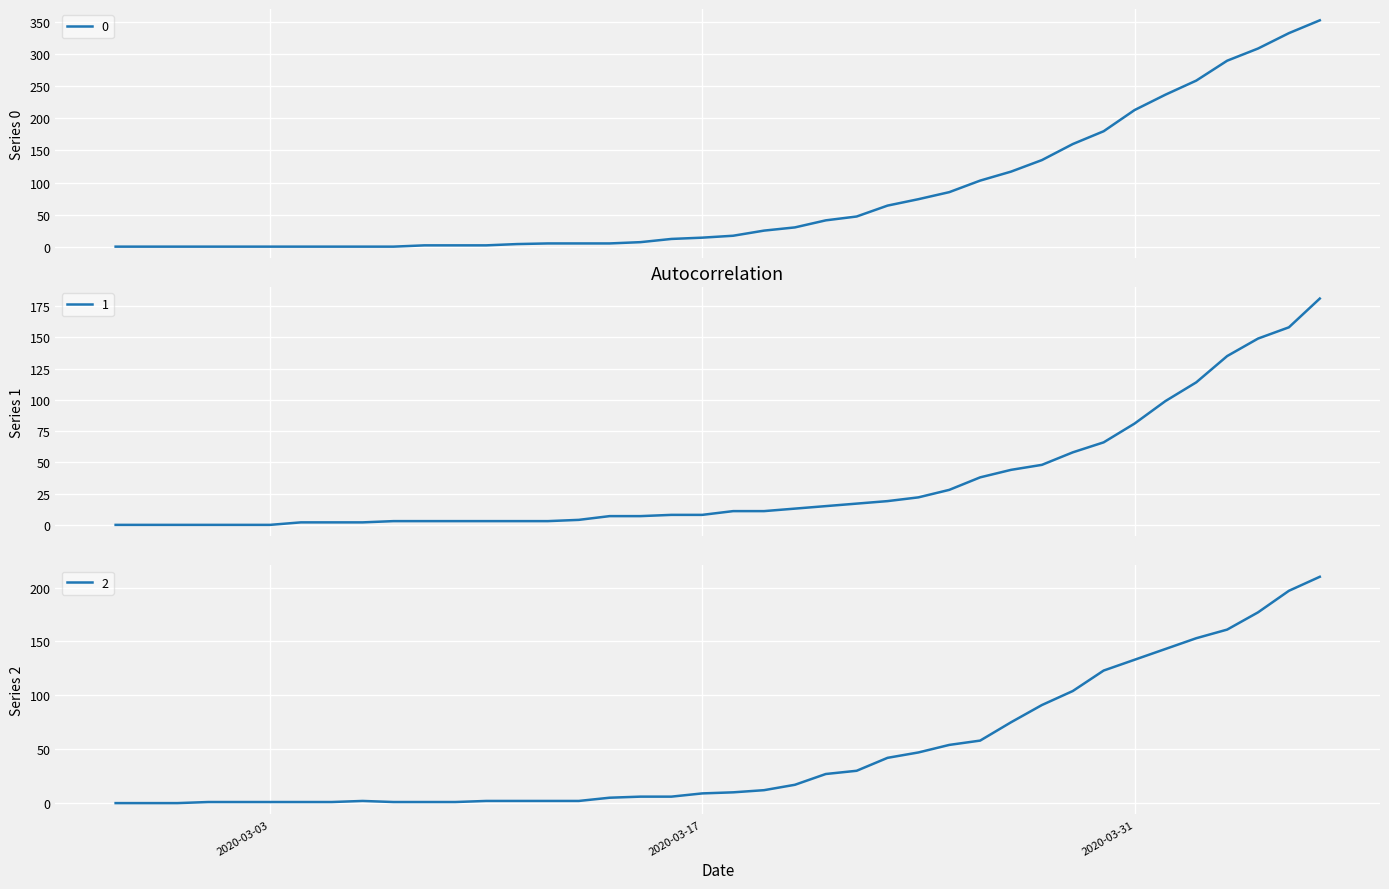

Reading right to left, extract all data points from this chart.

0: 2020-04-06=353	2020-04-05=333	2020-04-04=309	2020-04-03=290	2020-04-02=259	2020-04-01=237	2020-03-31=213	2020-03-30=180	2020-03-29=160	2020-03-28=135	2020-03-27=117	2020-03-26=103	2020-03-25=85	2020-03-24=74	2020-03-23=64	2020-03-22=47	2020-03-21=41	2020-03-20=30	2020-03-19=25	2020-03-18=17	2020-03-17=14	2020-03-16=12	2020-03-15=7	2020-03-14=5	2020-03-13=5	2020-03-12=5	2020-03-11=4	2020-03-10=2	2020-03-09=2	2020-03-08=2	2020-03-07=0	2020-03-06=0	2020-03-05=0	2020-03-04=0	2020-03-03=0	2020-03-02=0	2020-03-01=0	2020-02-29=0	2020-02-28=0	2020-02-27=0
1: 2020-04-06=181	2020-04-05=158	2020-04-04=149	2020-04-03=135	2020-04-02=114	2020-04-01=99	2020-03-31=81	2020-03-30=66	2020-03-29=58	2020-03-28=48	2020-03-27=44	2020-03-26=38	2020-03-25=28	2020-03-24=22	2020-03-23=19	2020-03-22=17	2020-03-21=15	2020-03-20=13	2020-03-19=11	2020-03-18=11	2020-03-17=8	2020-03-16=8	2020-03-15=7	2020-03-14=7	2020-03-13=4	2020-03-12=3	2020-03-11=3	2020-03-10=3	2020-03-09=3	2020-03-08=3	2020-03-07=3	2020-03-06=2	2020-03-05=2	2020-03-04=2	2020-03-03=0	2020-03-02=0	2020-03-01=0	2020-02-29=0	2020-02-28=0	2020-02-27=0
2: 2020-04-06=210	2020-04-05=197	2020-04-04=177	2020-04-03=161	2020-04-02=153	2020-04-01=143	2020-03-31=133	2020-03-30=123	2020-03-29=104	2020-03-28=91	2020-03-27=75	2020-03-26=58	2020-03-25=54	2020-03-24=47	2020-03-23=42	2020-03-22=30	2020-03-21=27	2020-03-20=17	2020-03-19=12	2020-03-18=10	2020-03-17=9	2020-03-16=6	2020-03-15=6	2020-03-14=5	2020-03-13=2	2020-03-12=2	2020-03-11=2	2020-03-10=2	2020-03-09=1	2020-03-08=1	2020-03-07=1	2020-03-06=2	2020-03-05=1	2020-03-04=1	2020-03-03=1	2020-03-02=1	2020-03-01=1	2020-02-29=0	2020-02-28=0	2020-02-27=0